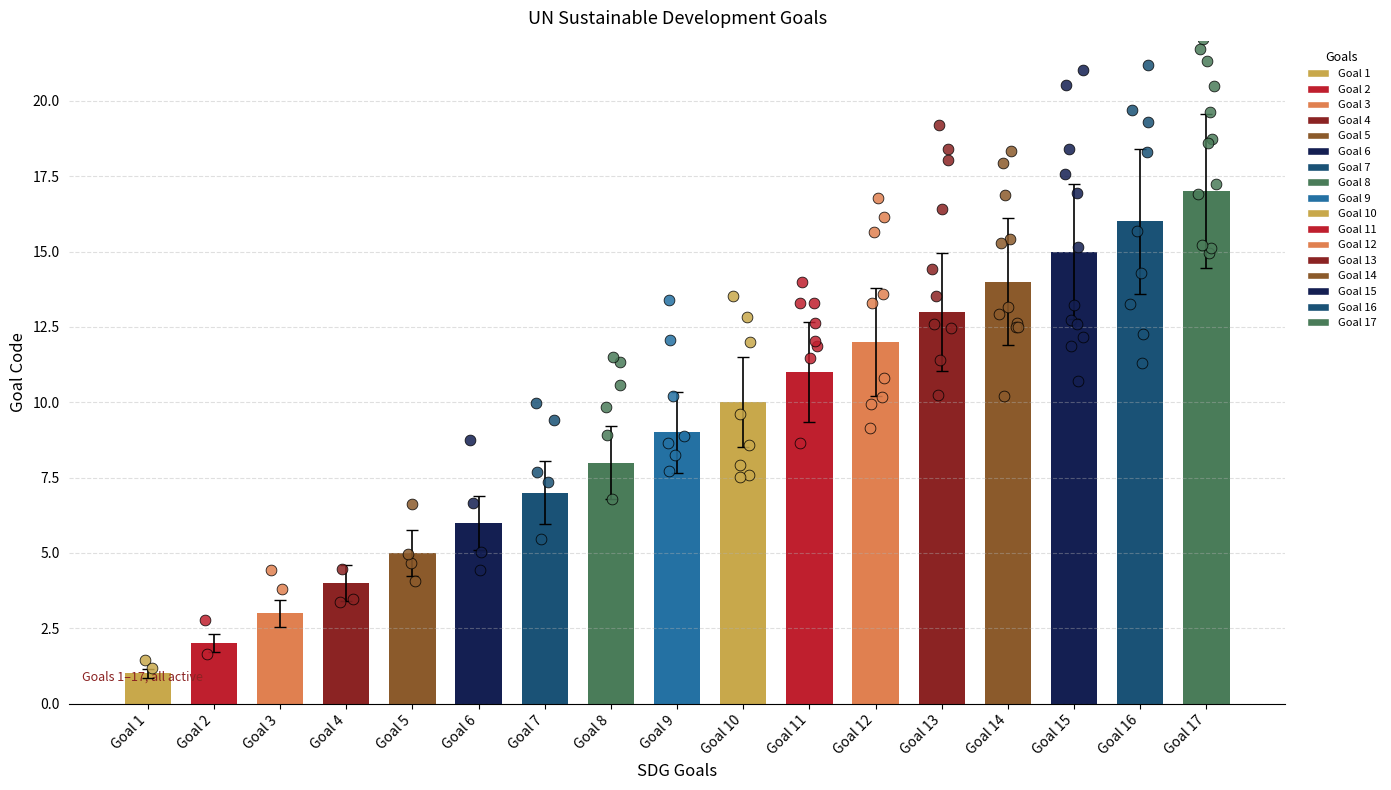

What is the change in value from Goal 7 to Goal 12?

+5